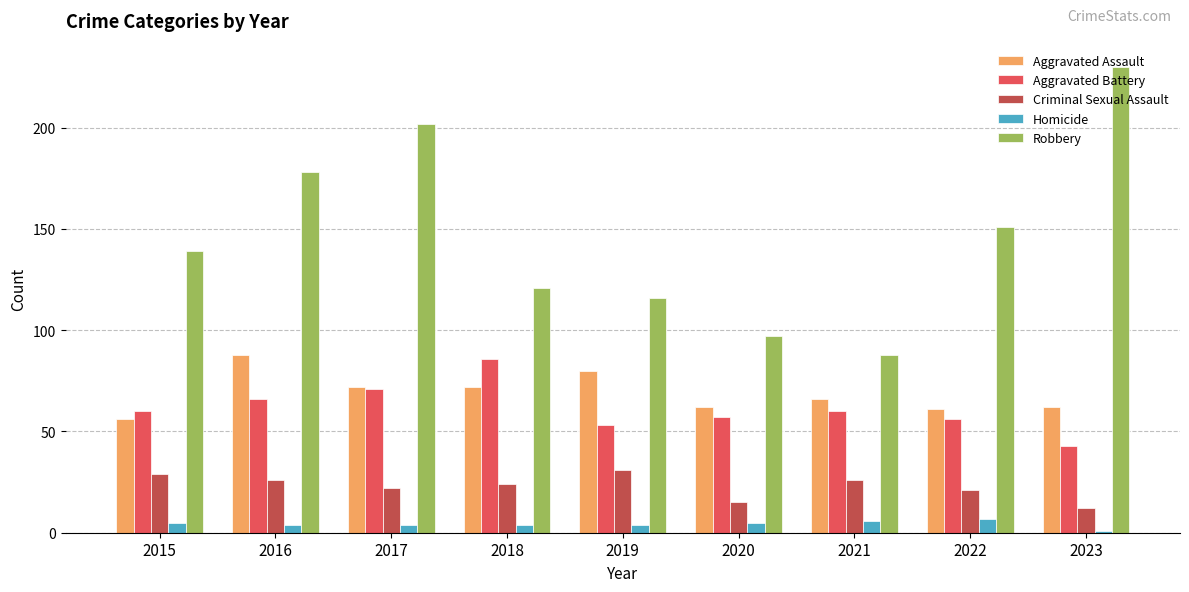

What is the sum of all Homicide values?

40